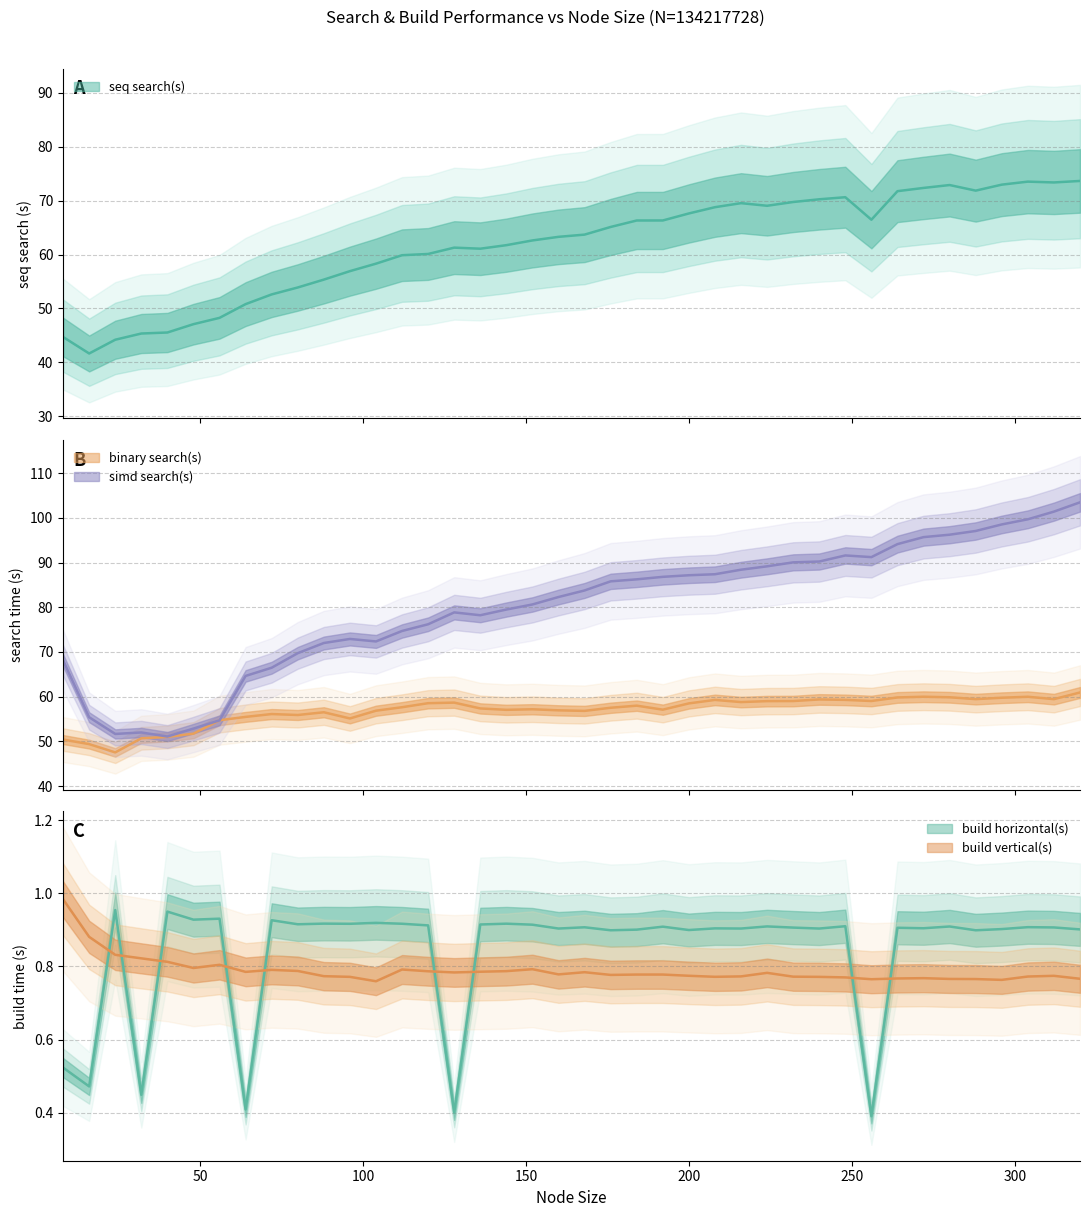

The value of binary search(s) at 160 is 56.9. True or false?

True